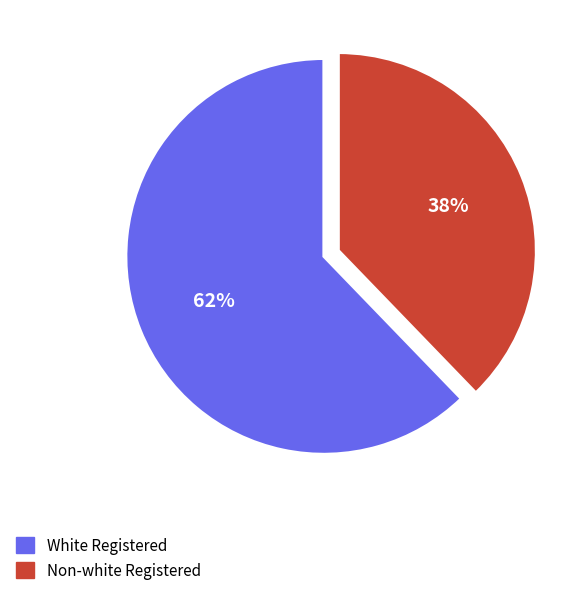

To the nearest percent, what is the average slice percentage?

50%